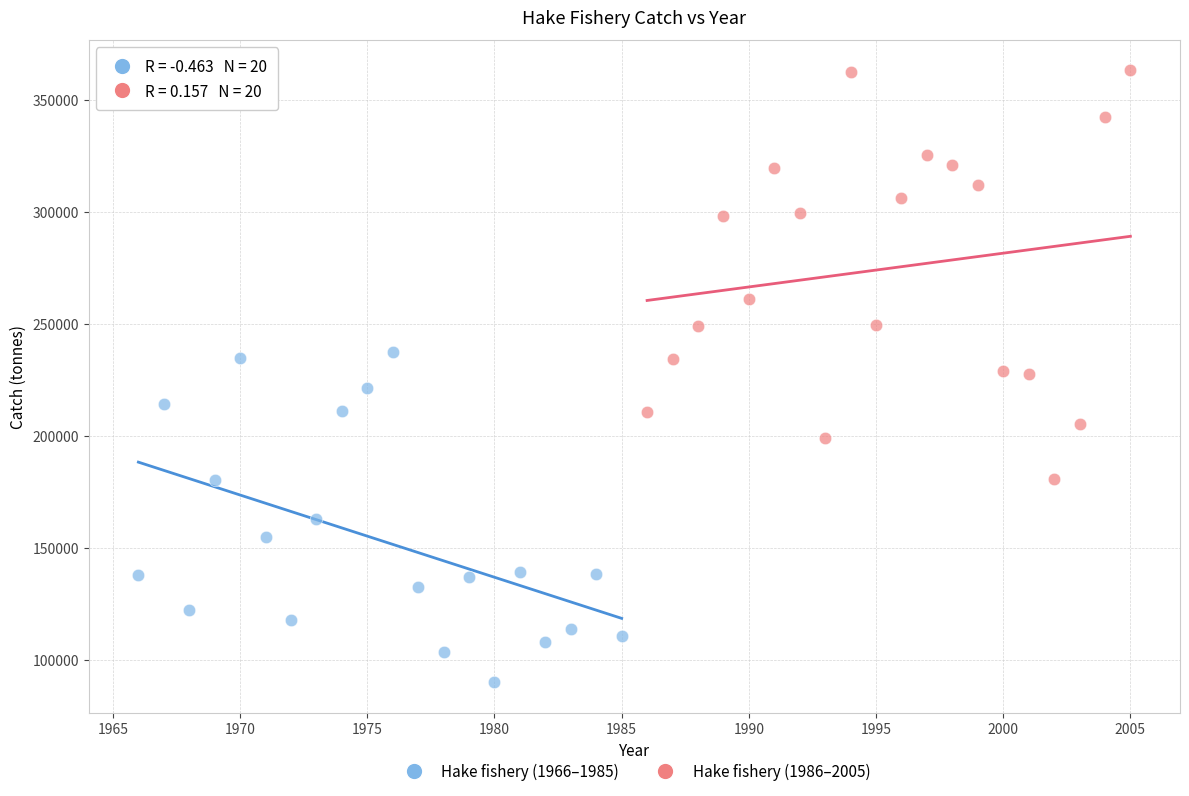

Which series contains the lowest Y value?

Hake fishery (1966–1985)